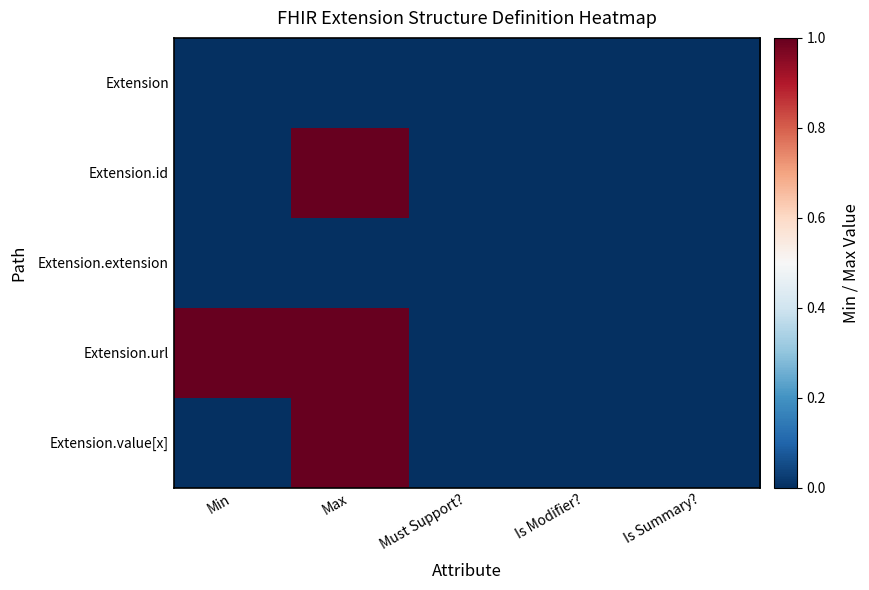

Reading right to left, extract all data points from this chart.

Extension: Is Summary?=0	Is Modifier?=0	Must Support?=0	Max=0	Min=0
Extension.id: Is Summary?=0	Is Modifier?=0	Must Support?=0	Max=1	Min=0
Extension.extension: Is Summary?=0	Is Modifier?=0	Must Support?=0	Max=0	Min=0
Extension.url: Is Summary?=0	Is Modifier?=0	Must Support?=0	Max=1	Min=1
Extension.value[x]: Is Summary?=0	Is Modifier?=0	Must Support?=0	Max=1	Min=0